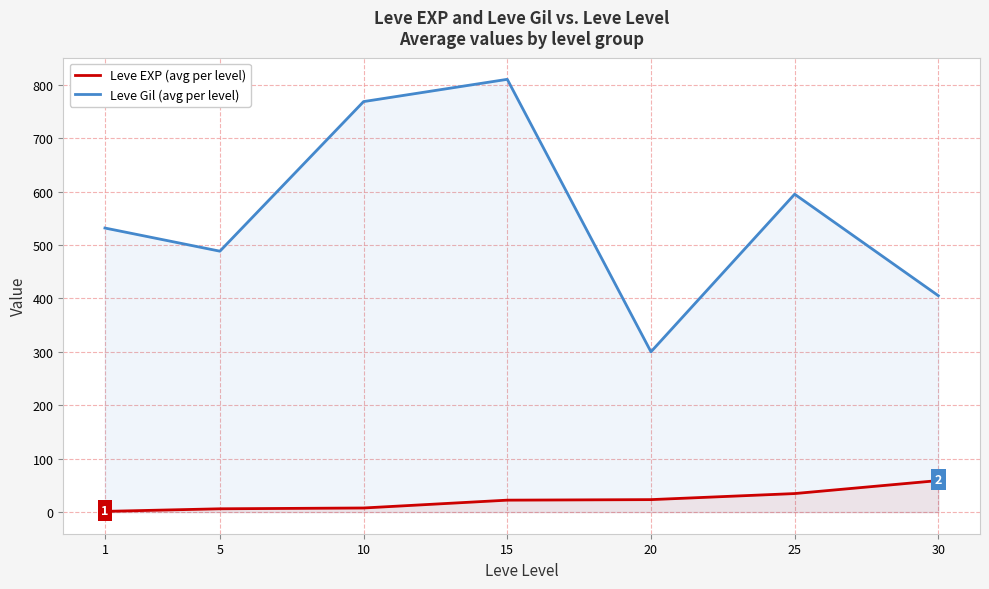

What is the total value across all series at 20?

323.3